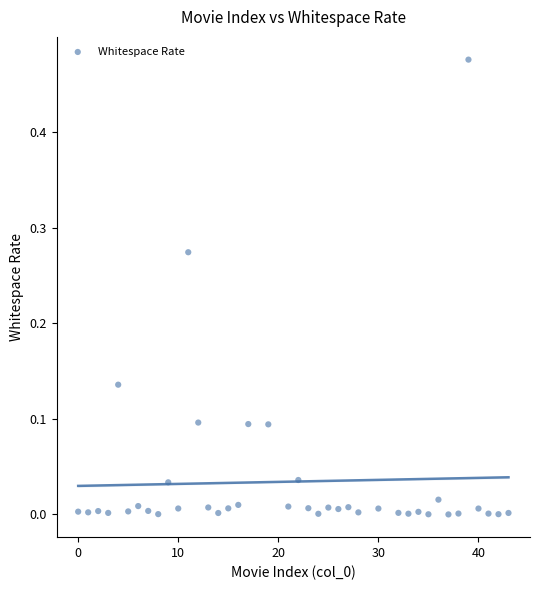

What is the range of X values (max minus min)?

43.0